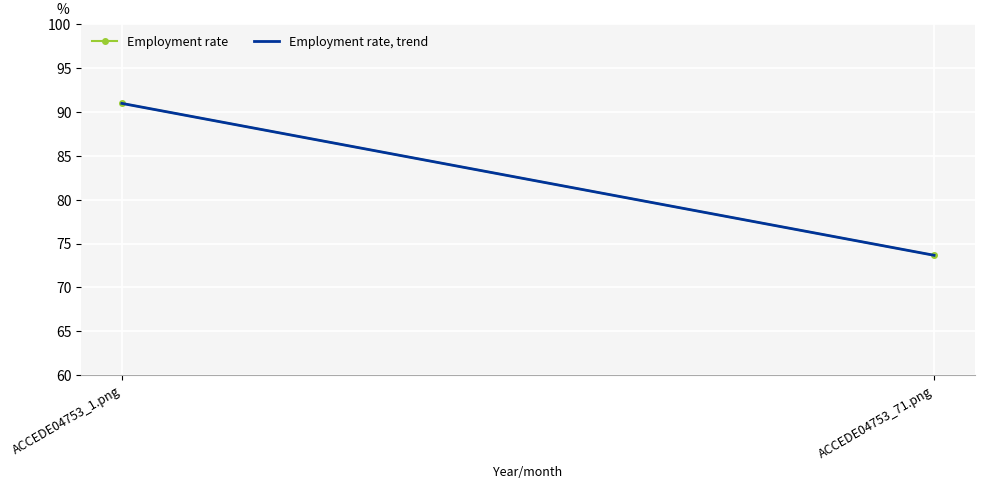

What is the label of the 1st point from the left?

ACCEDE04753_1.png